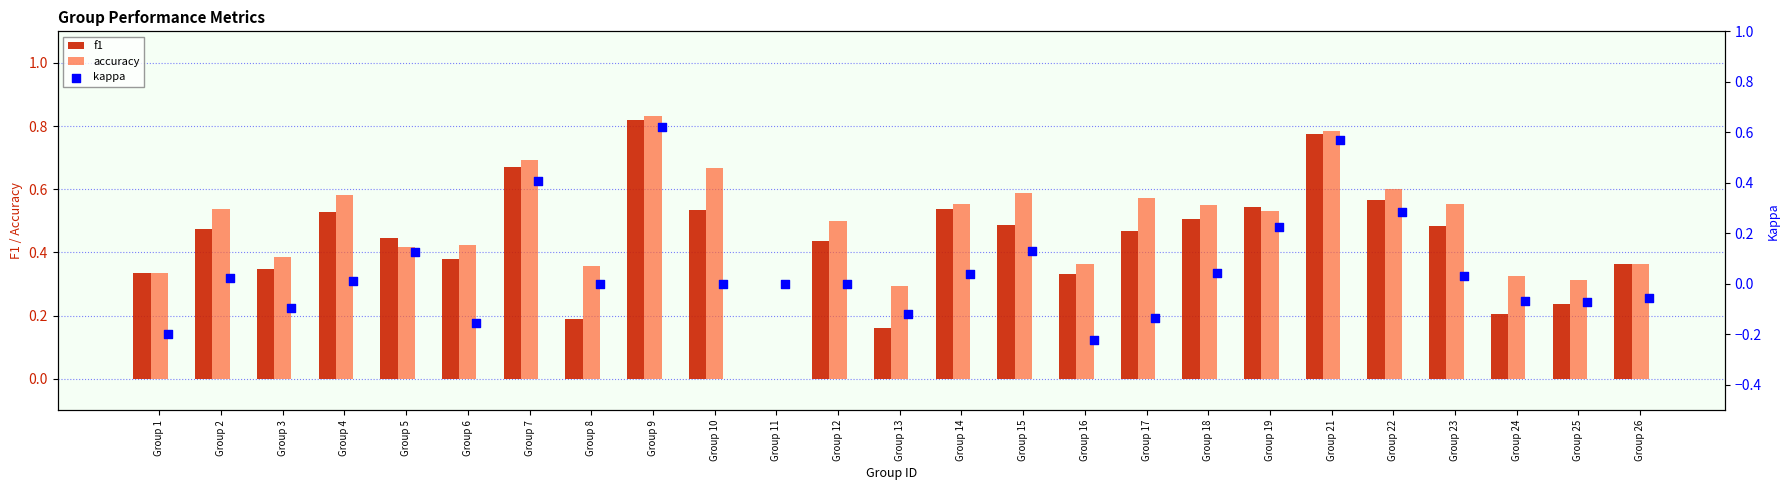

Is it true that accuracy equals 0.5 at Group 12?

True